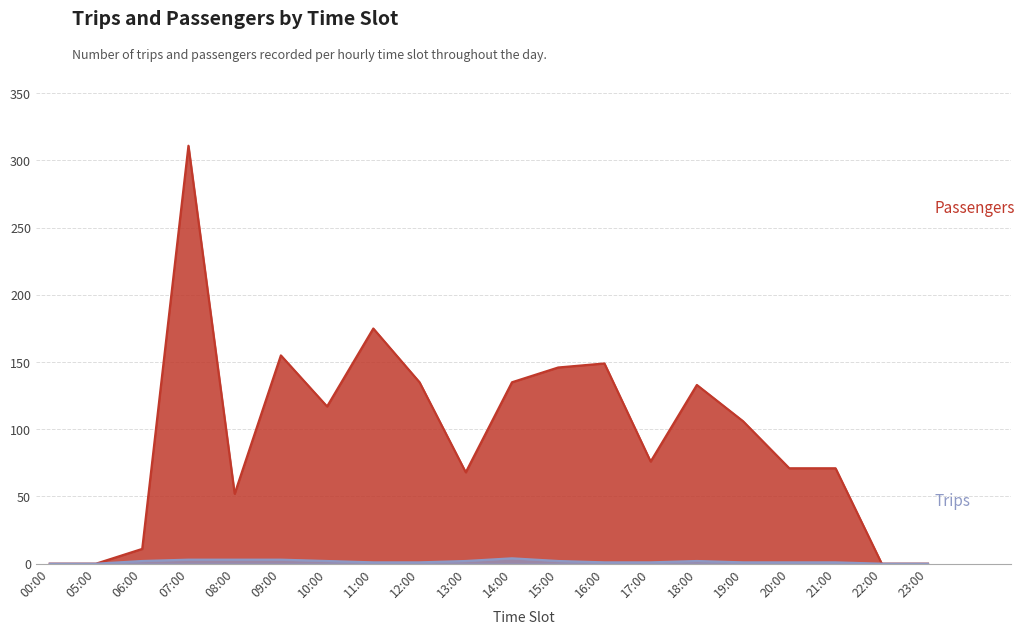

What is the value of the Trips point at the 6th from the left?

3